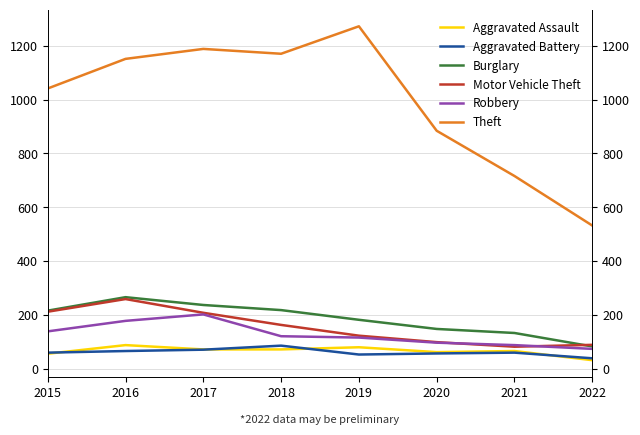

Where is the first local minimum for Aggravated Battery?

2019